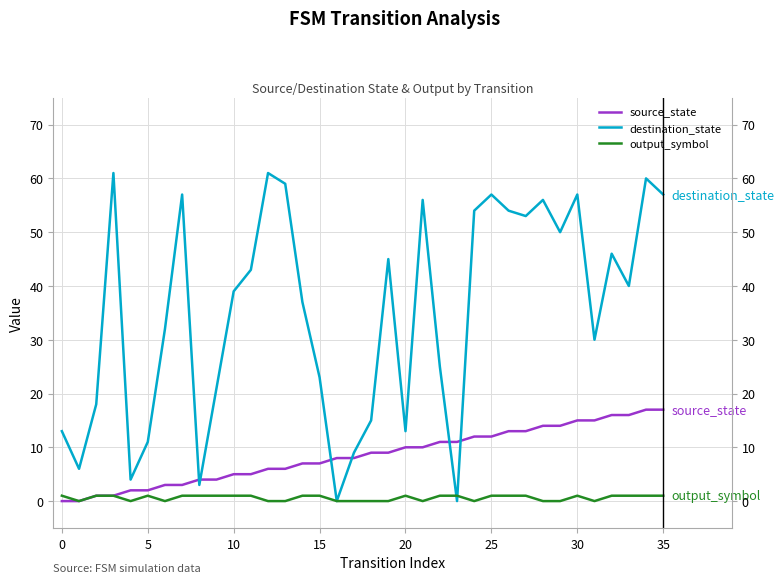

Is the value of destination_state at 32 greater than the value of output_symbol at 27?

Yes